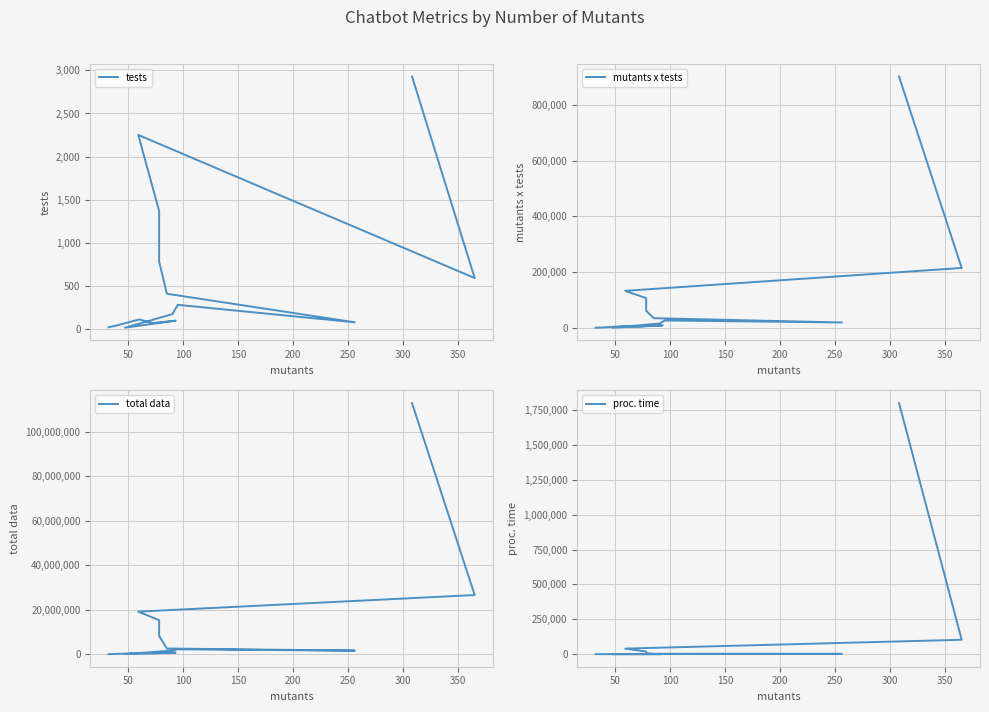

What are all the series names shown in the legend?

tests, mutants x tests, total data, proc. time